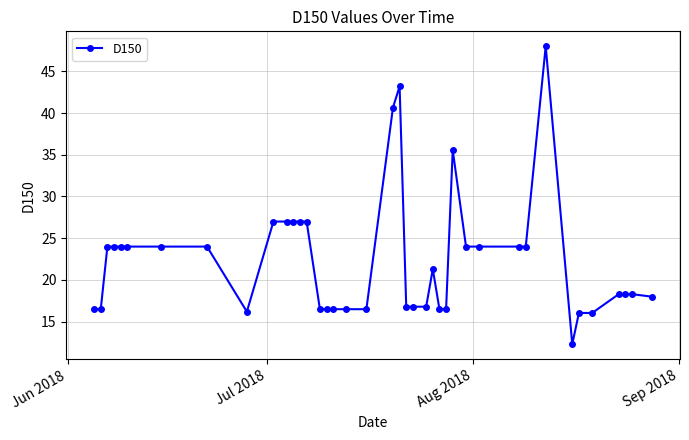

What is the smallest value displayed?

12.3